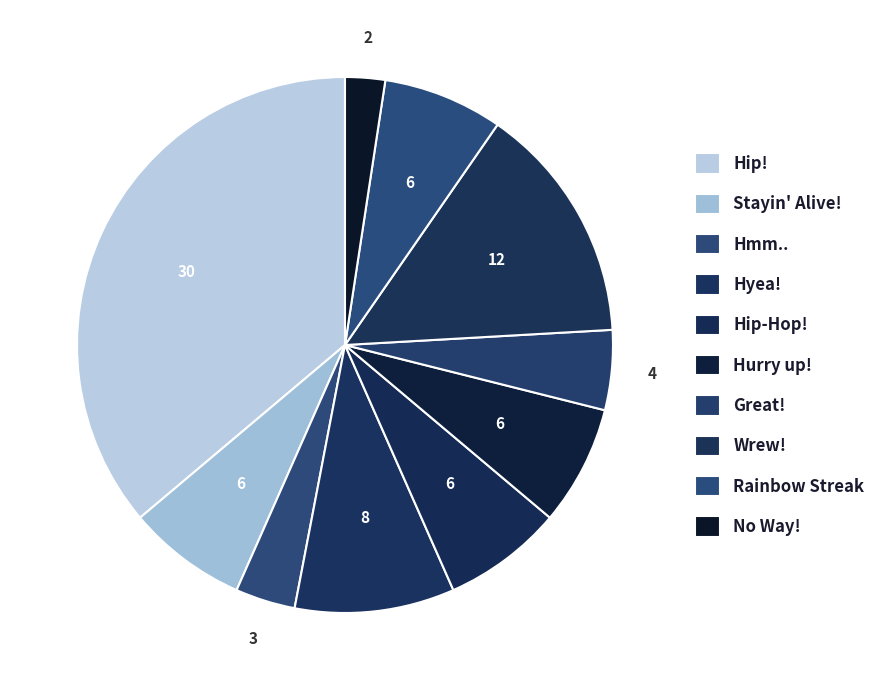

What is the total percentage of Rainbow Streak and Great!?

12.0%